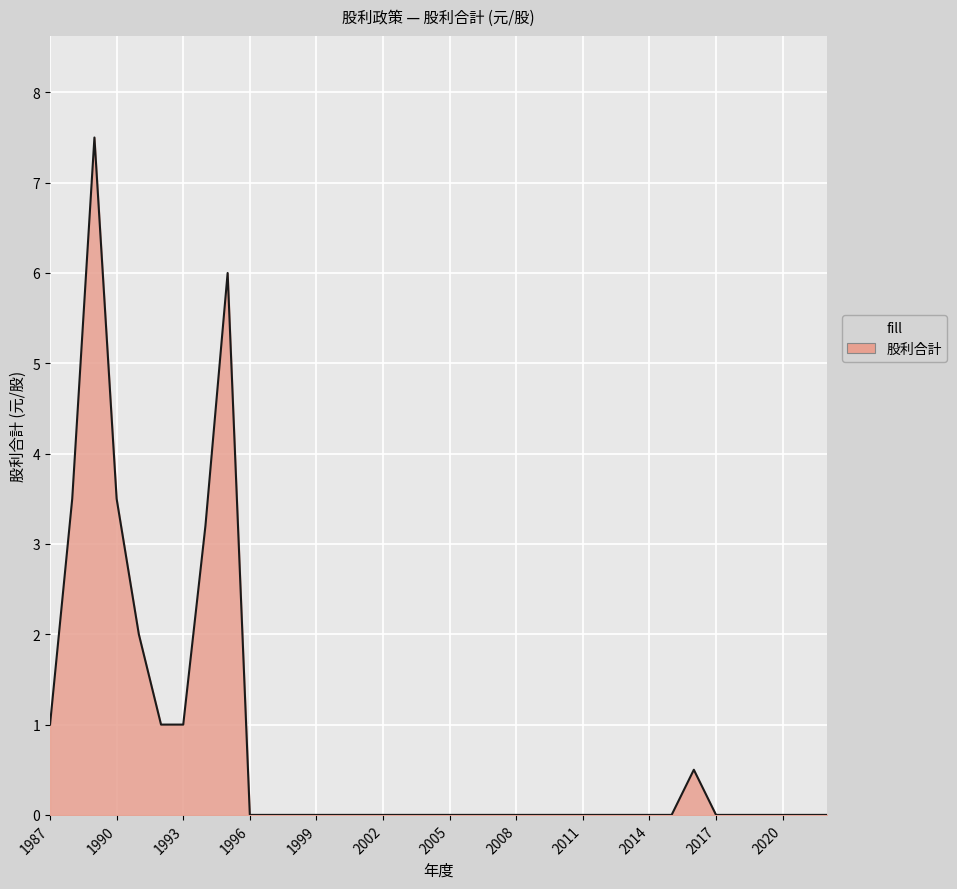

What is the greatest value displayed?

7.5